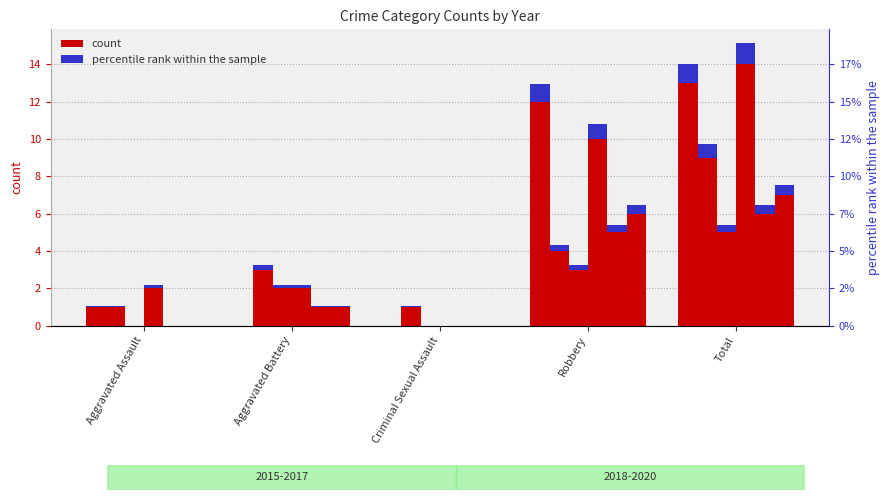

How many bars are there in total?

30